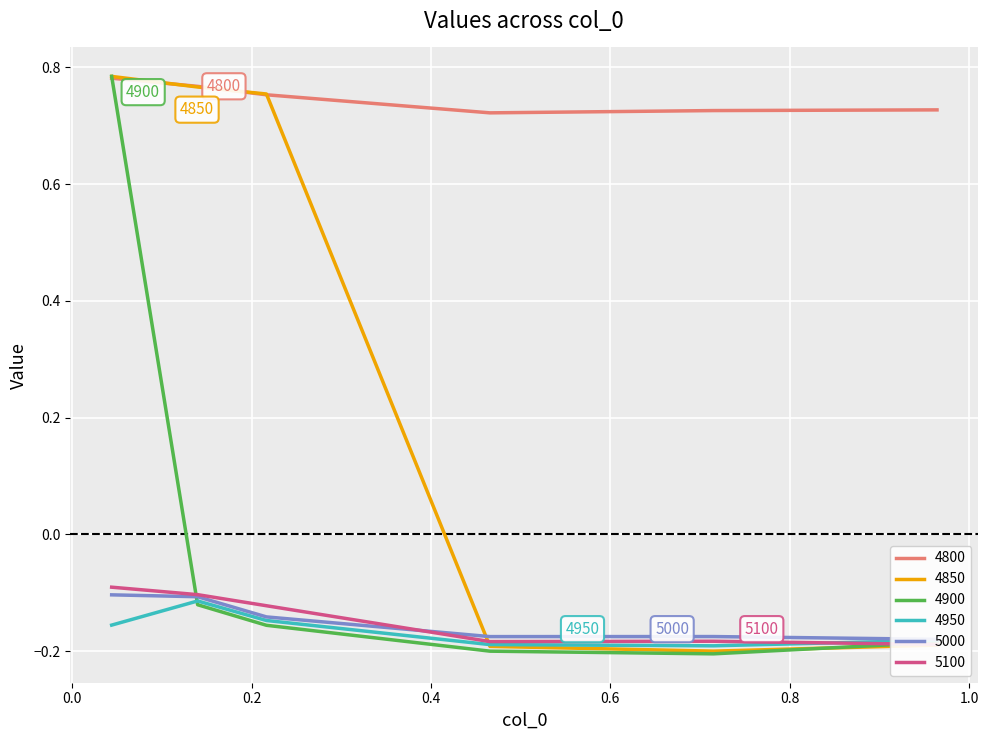

How many lines are shown in the chart?

6